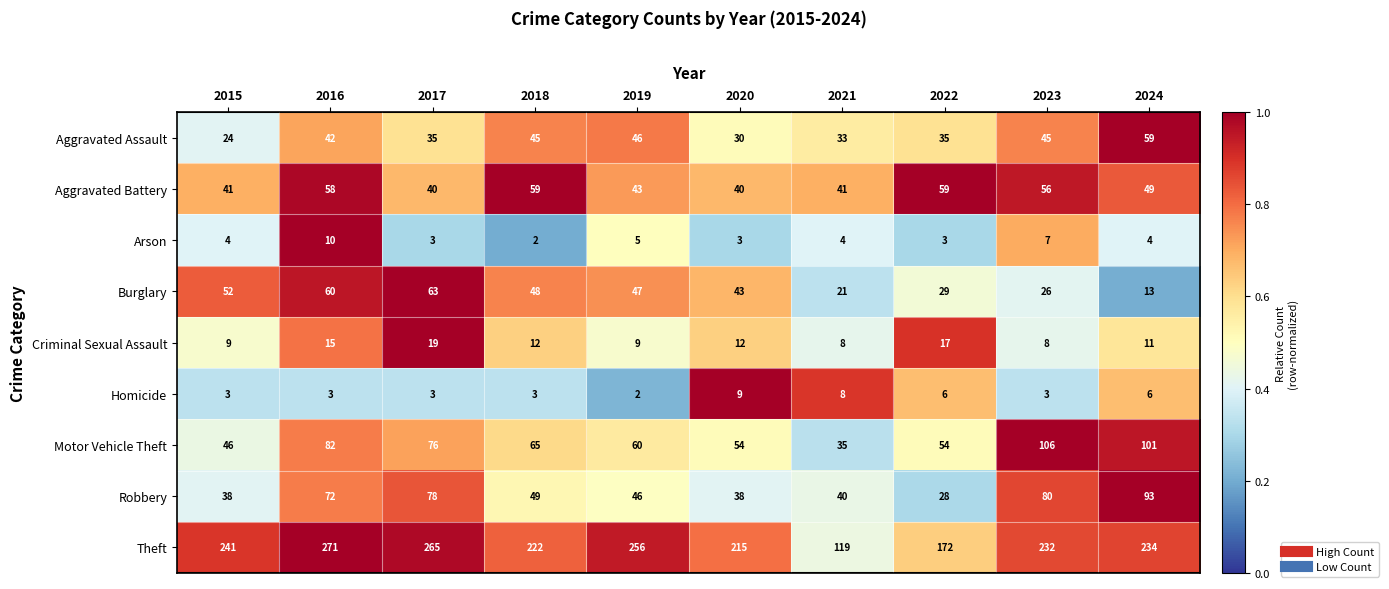

True or false: Aggravated Battery has a value of 41 at 2015.

True